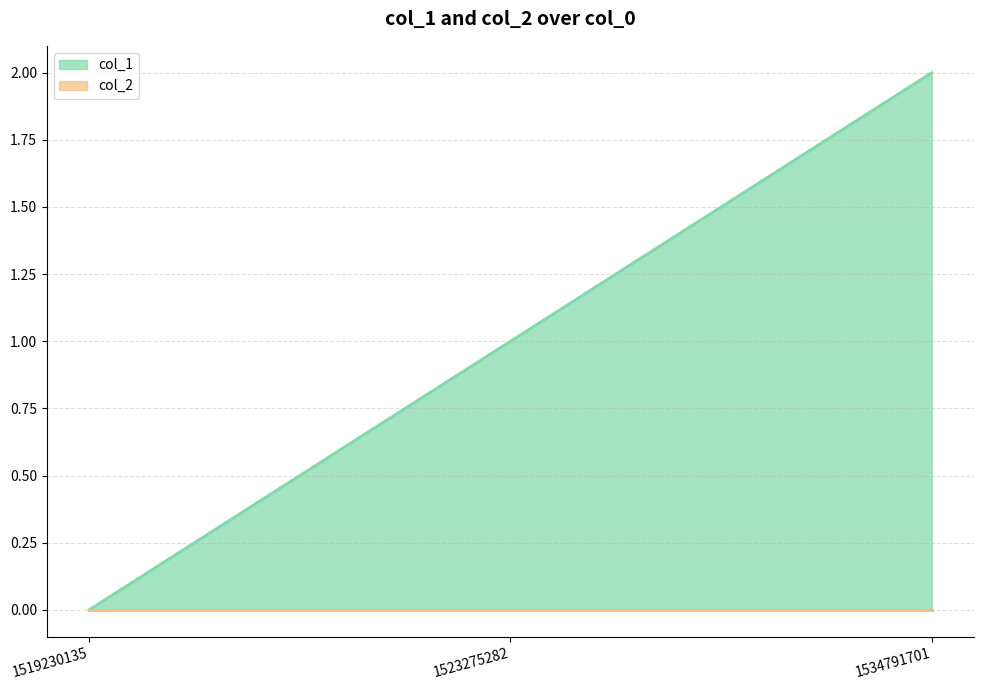

At which category does the chart reach its minimum across all series?

1519230135